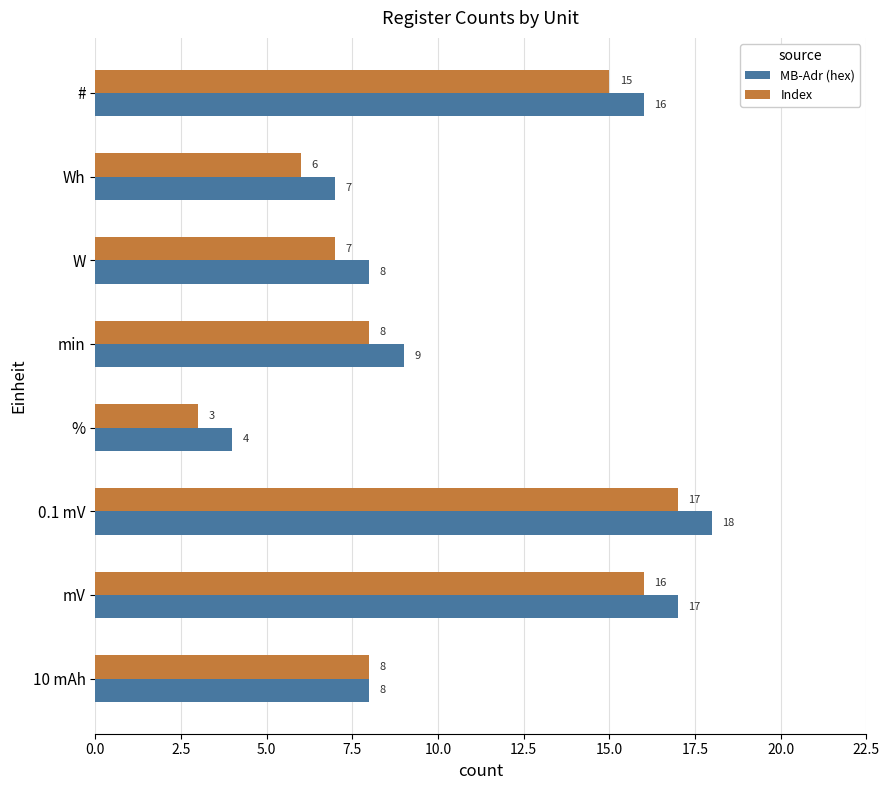

What are all the series names shown in the legend?

MB-Adr (hex), Index